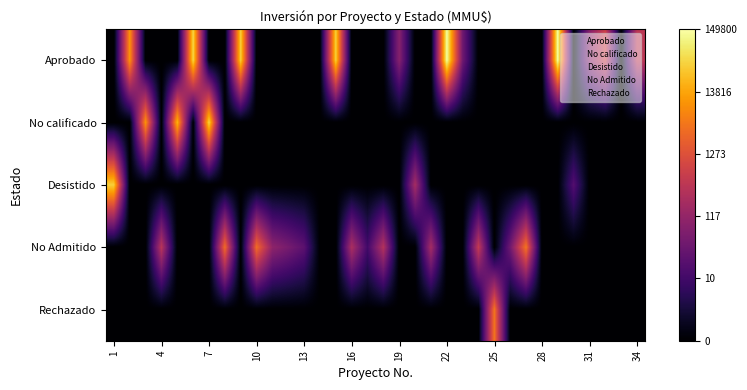

Which series has the largest range (max minus min)?

Aprobado